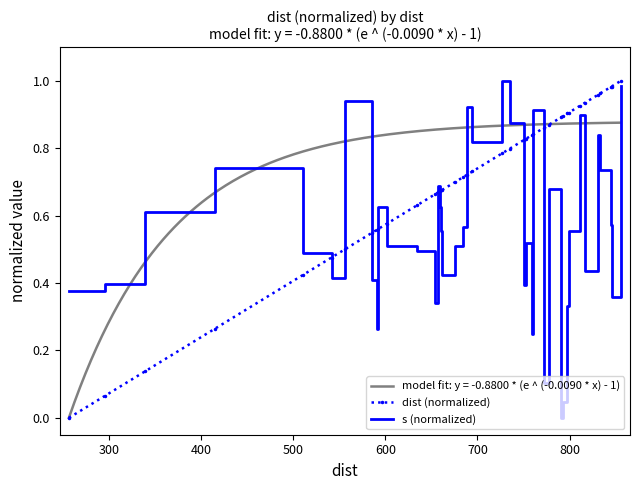

True or false: dist (normalized) and s (normalized) cross at least once.

True